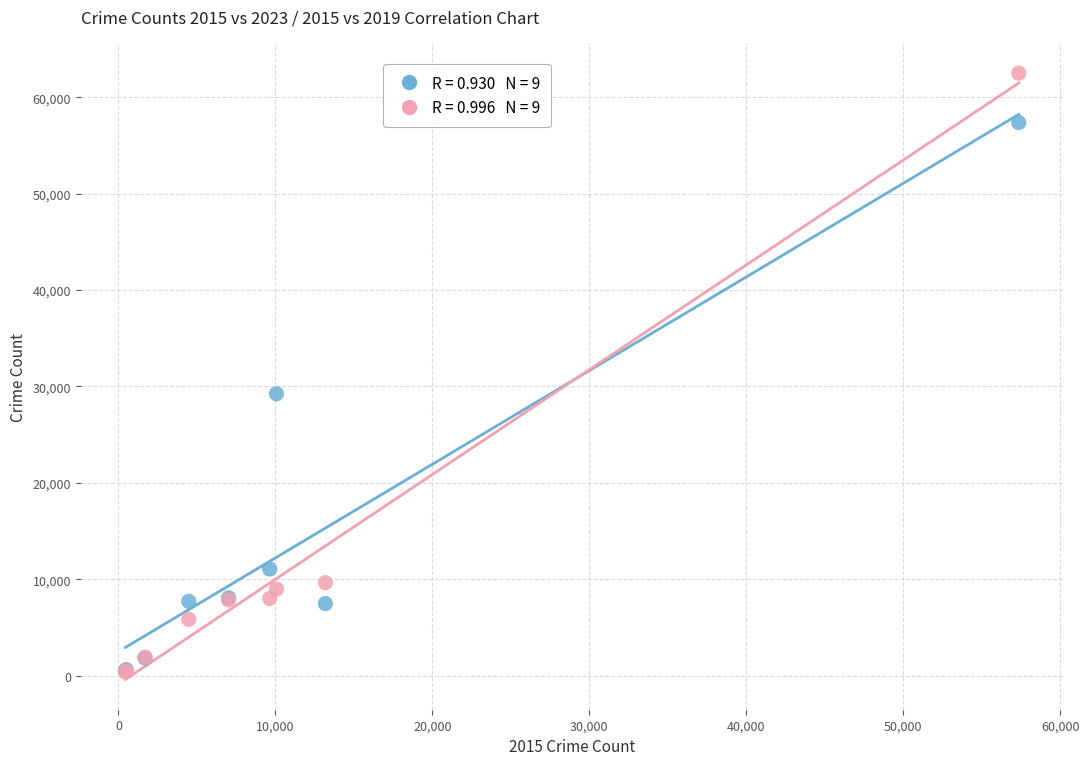

Across all series, what Y value is closest to 31435?

29236